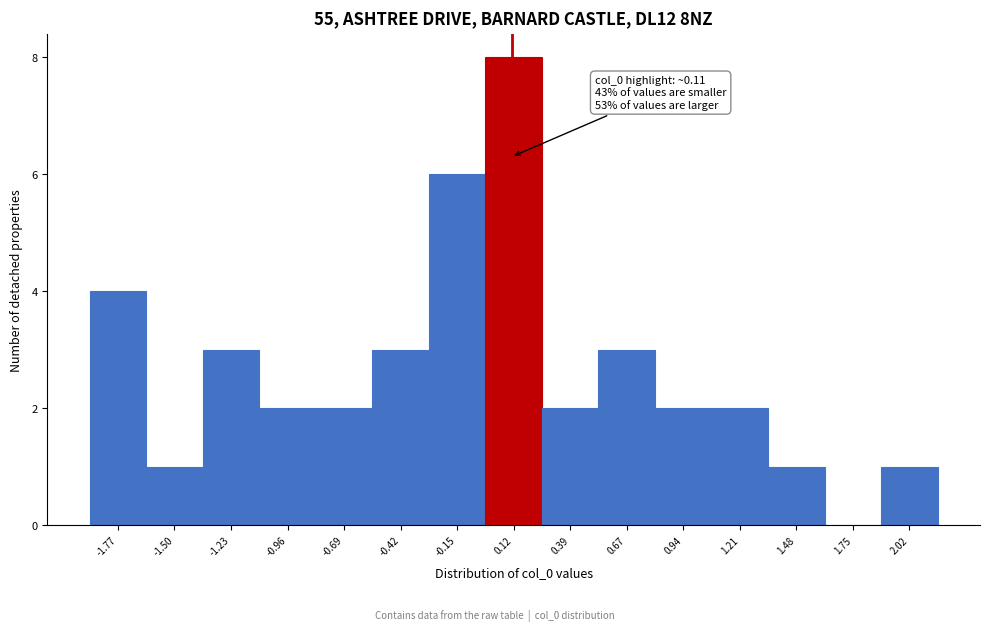

Which range on the x-axis has the tallest bar?

0.00 to 0.25